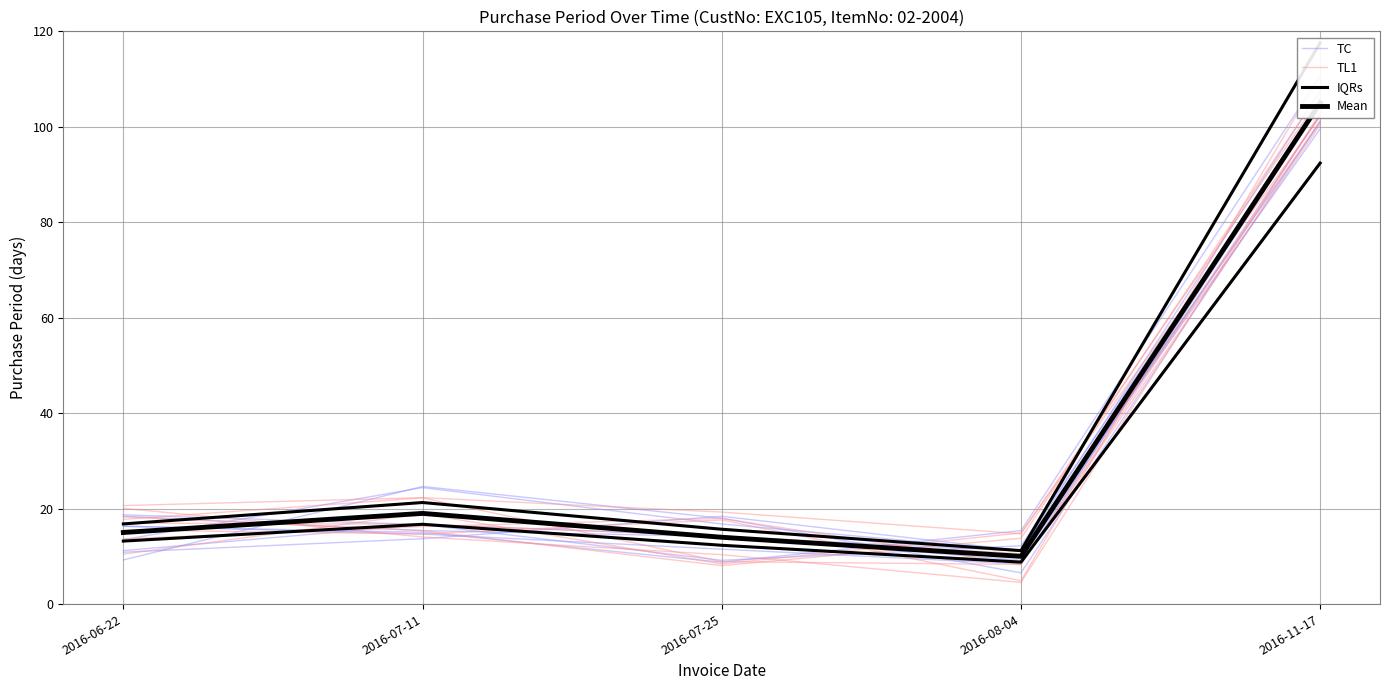

Which series changed the most between 2016-07-11 and 2016-07-25?

TL1